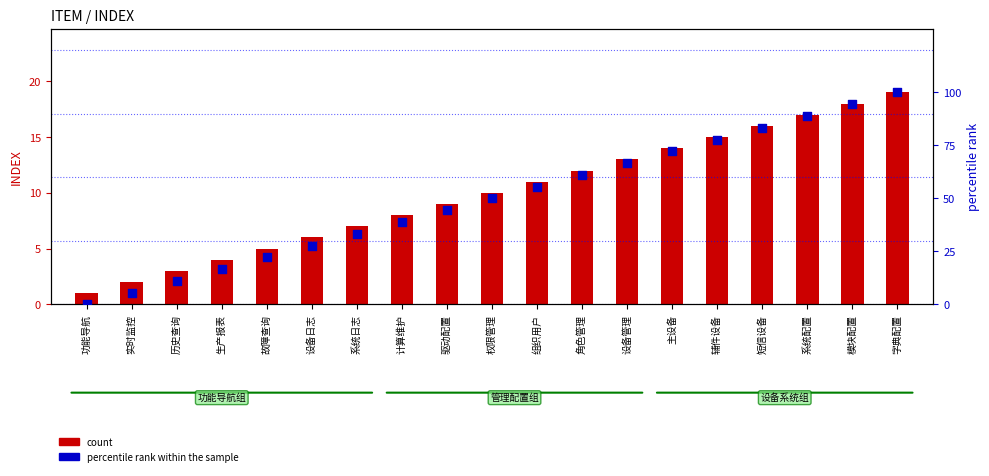

At how many categories does at least one series exceed 91?

2